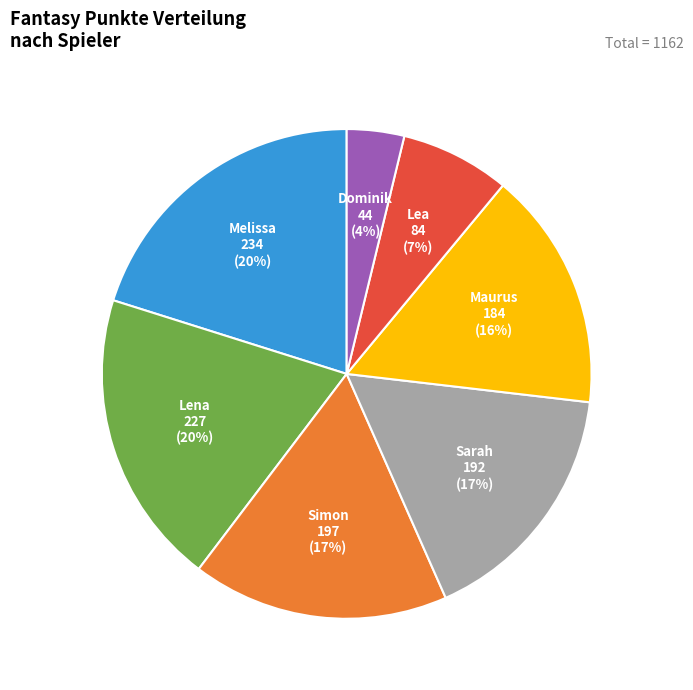

What percentage is the Lena slice, to the nearest percent?

20%